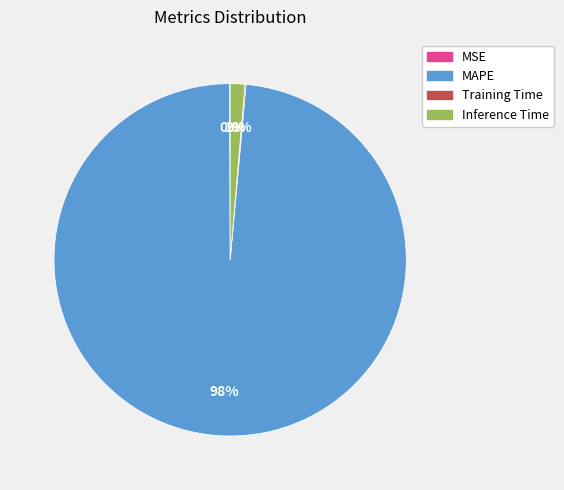

The MAPE slice represents 98% of the pie. True or false?

True